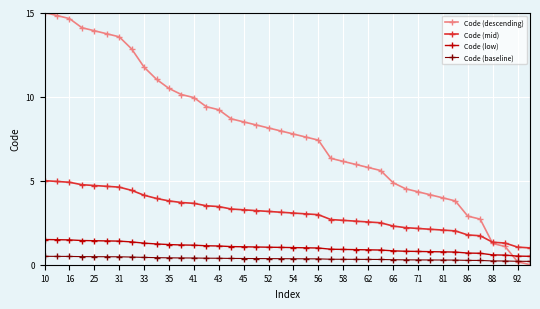

How many lines are shown in the chart?

4